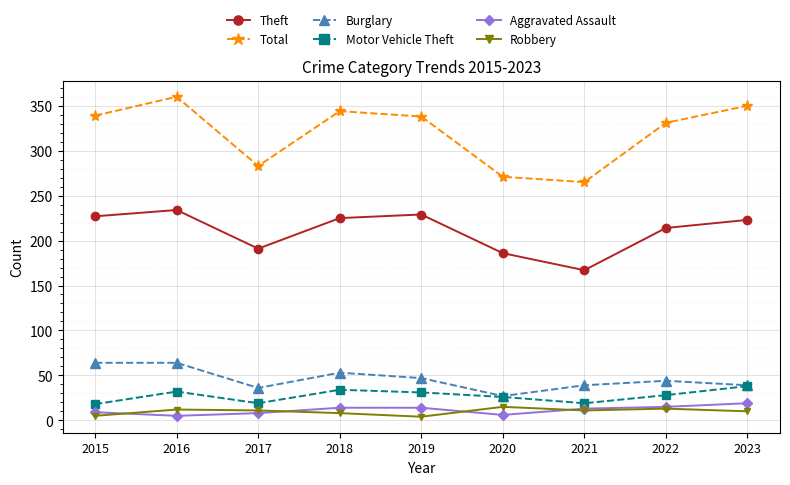

What is the difference between the Robbery values at 2020 and 2015?

10